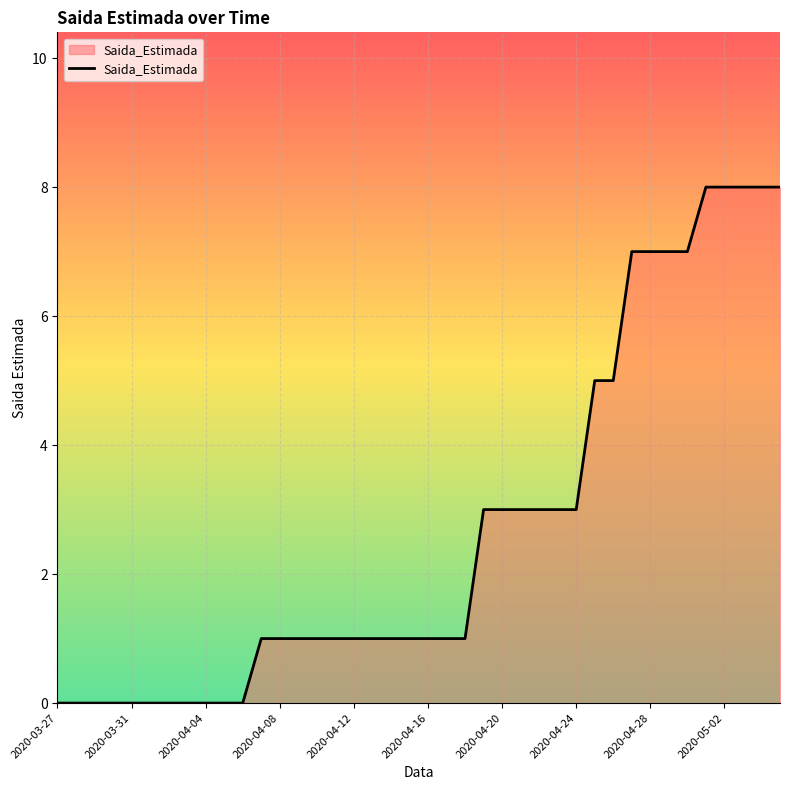

What is the difference between the maximum and minimum values?

8